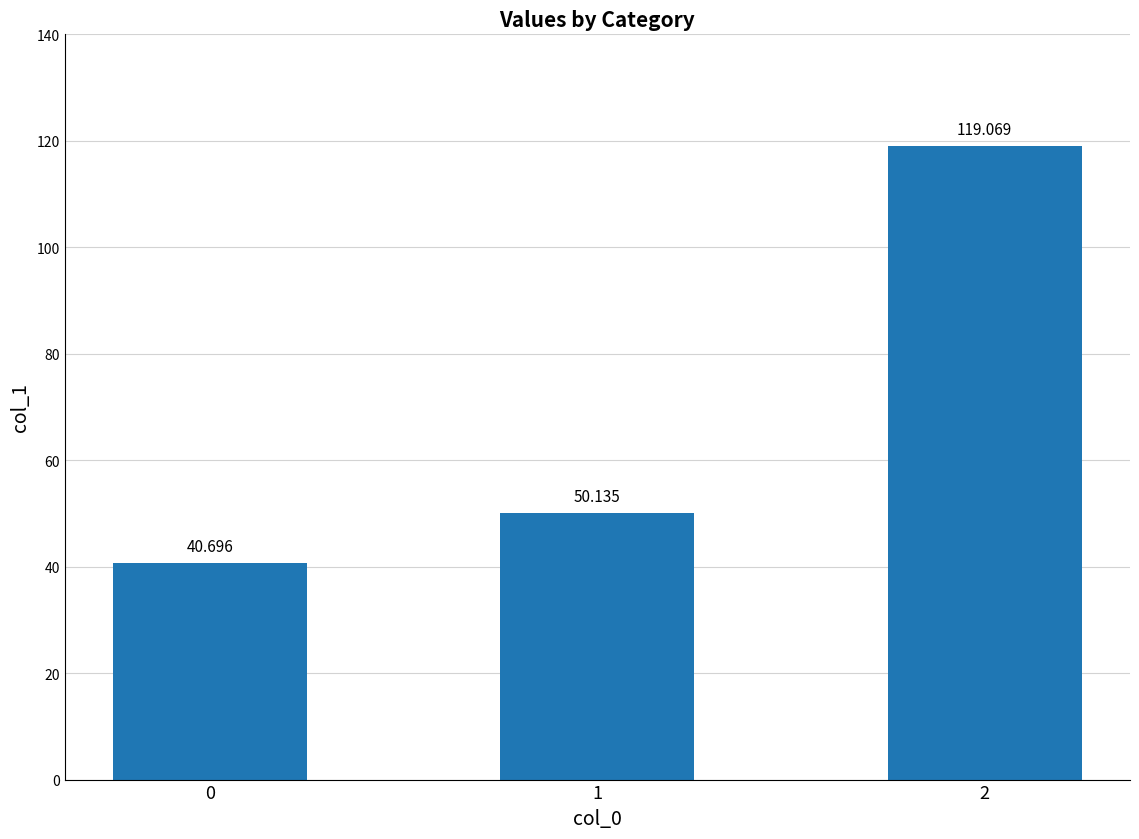

Reading left to right, what are all the values shown in this chart?

0=40.7	1=50.1	2=119.1